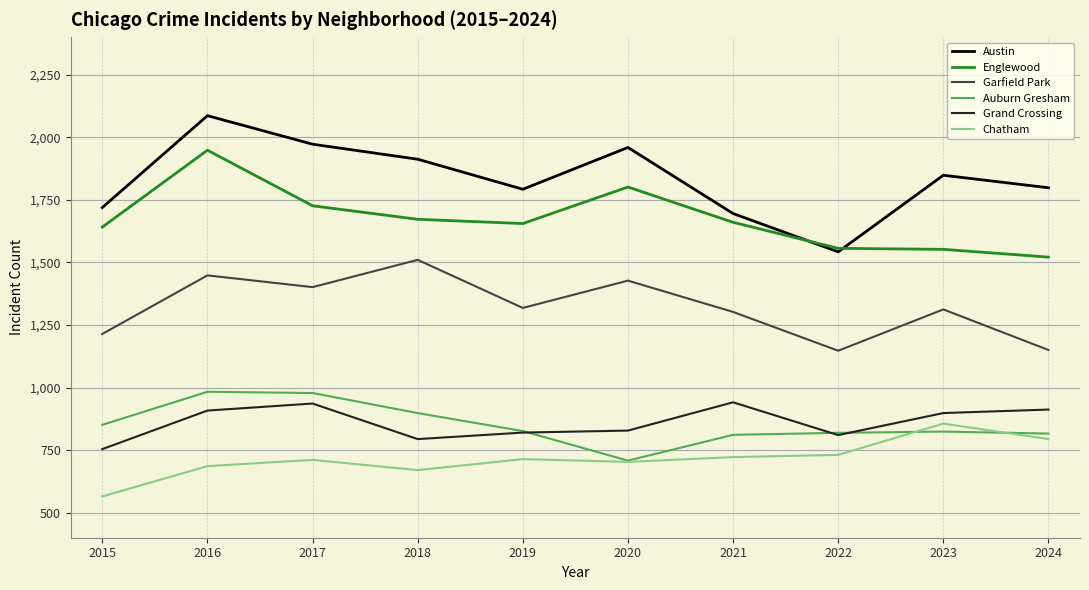

How many lines are shown in the chart?

6